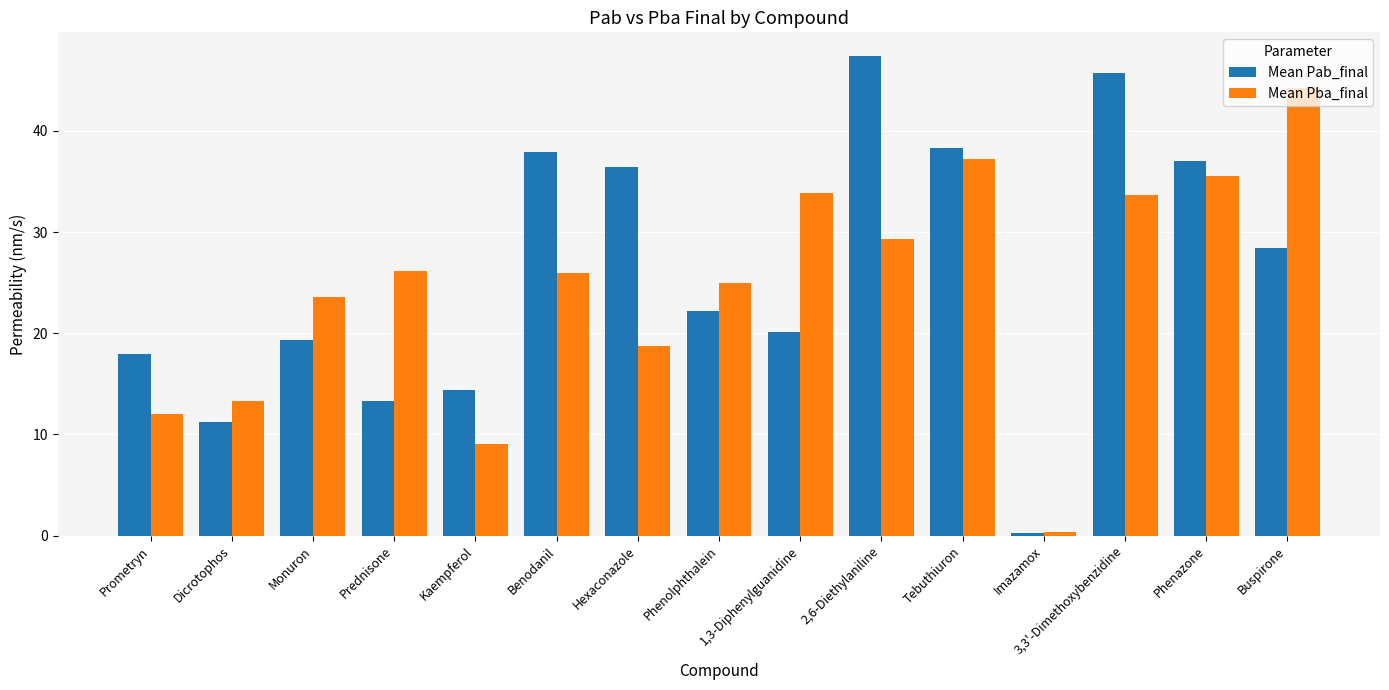

What is the difference between the Mean Pab_final values at Prednisone and Phenazone?

23.7